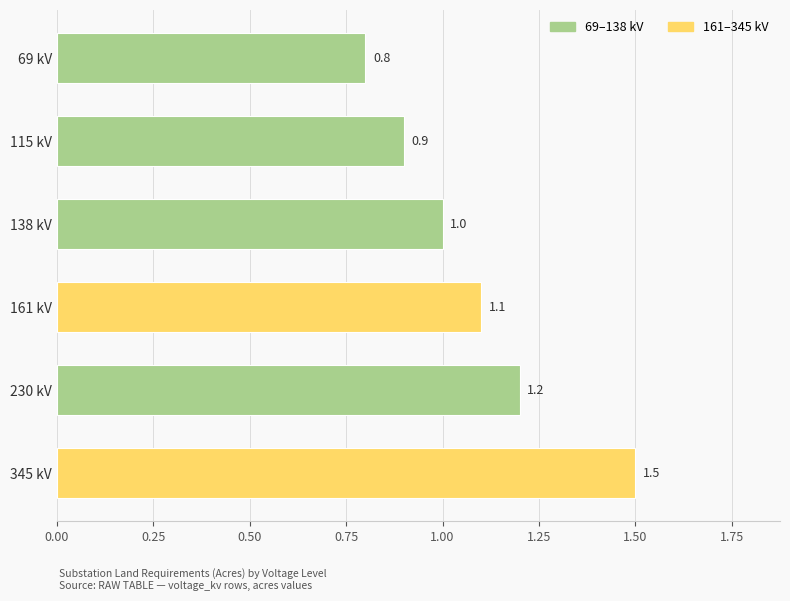

Rank the categories by value from lowest to highest.

69 kV, 115 kV, 138 kV, 161 kV, 230 kV, 345 kV